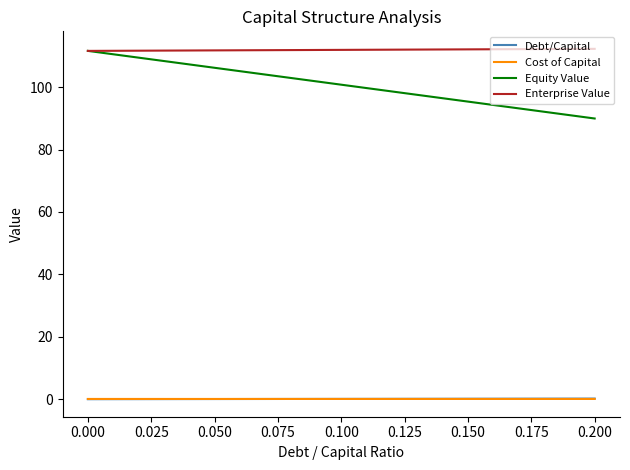

Which series has the largest total across all categories?

Enterprise Value